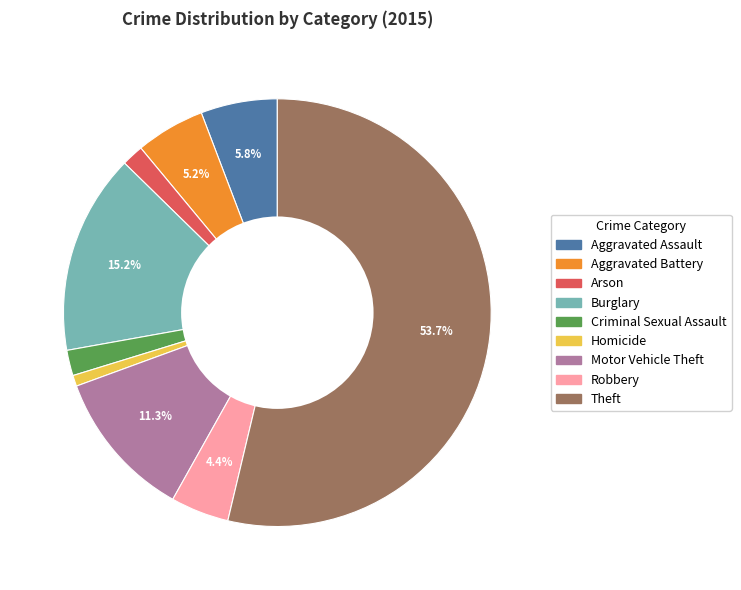

Count the number of slices in the pie.

9